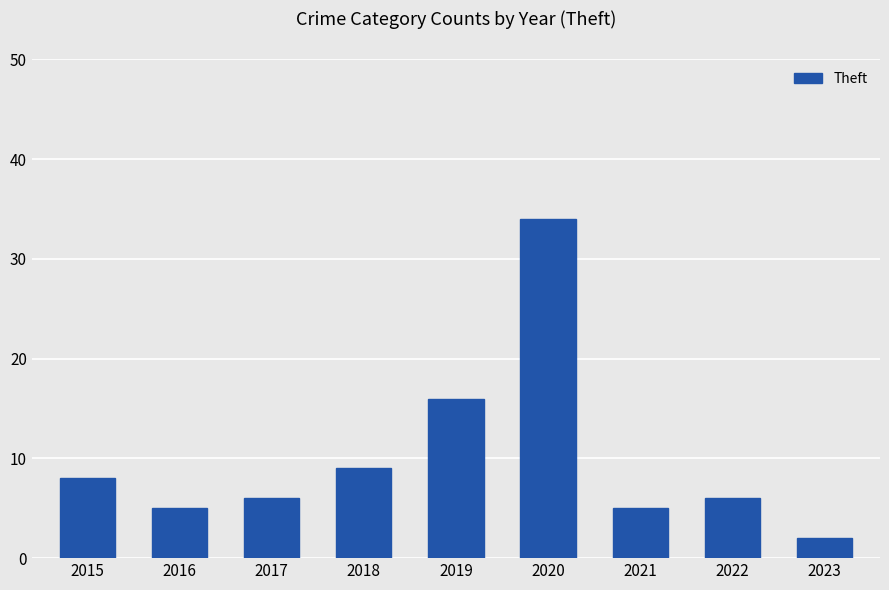

Between 2017 and 2019, which is larger?

2019